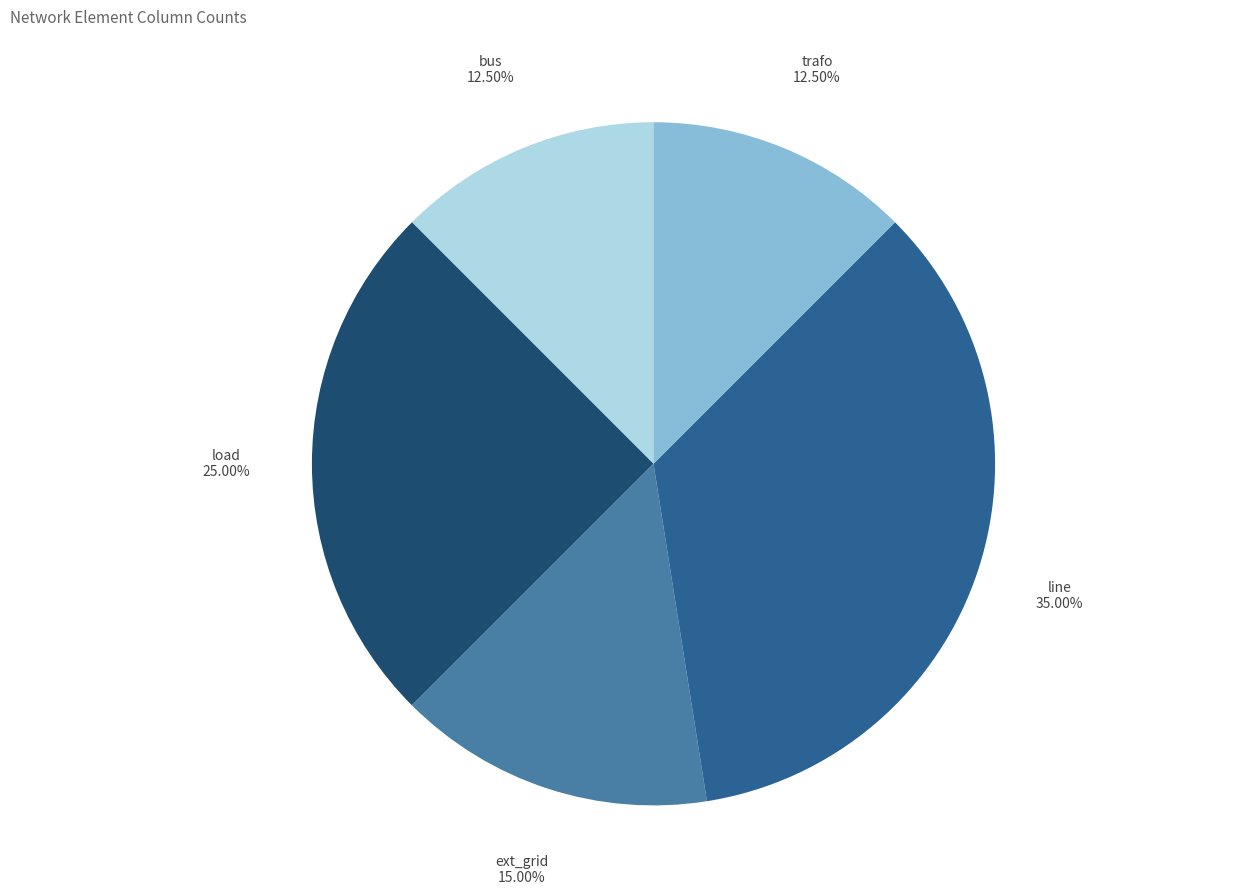

To the nearest percent, what is the combined percentage of load and ext_grid?

40%